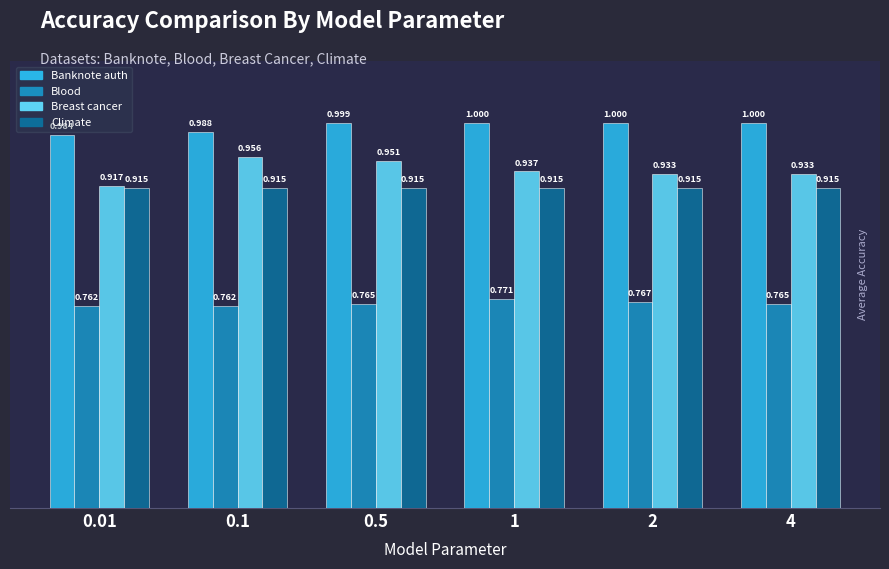

At 0.5, list the series in order from smallest to largest.

Blood, Climate, Breast cancer, Banknote auth